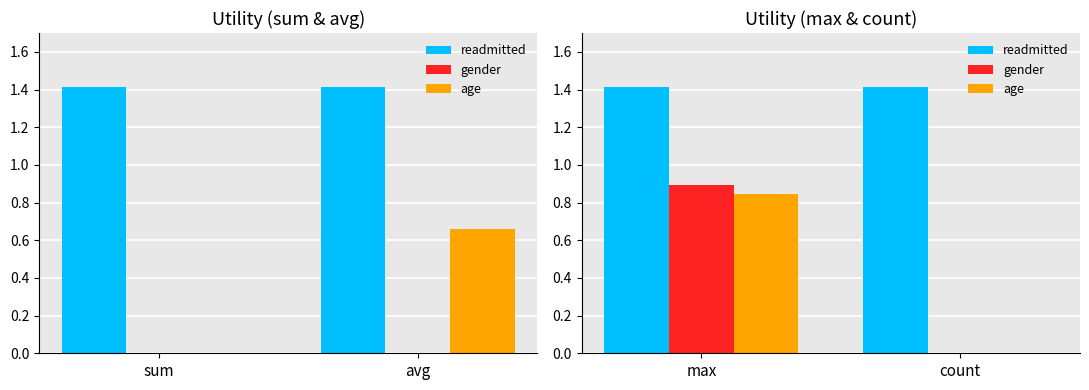

What is the label of the 2nd bar from the right?

max